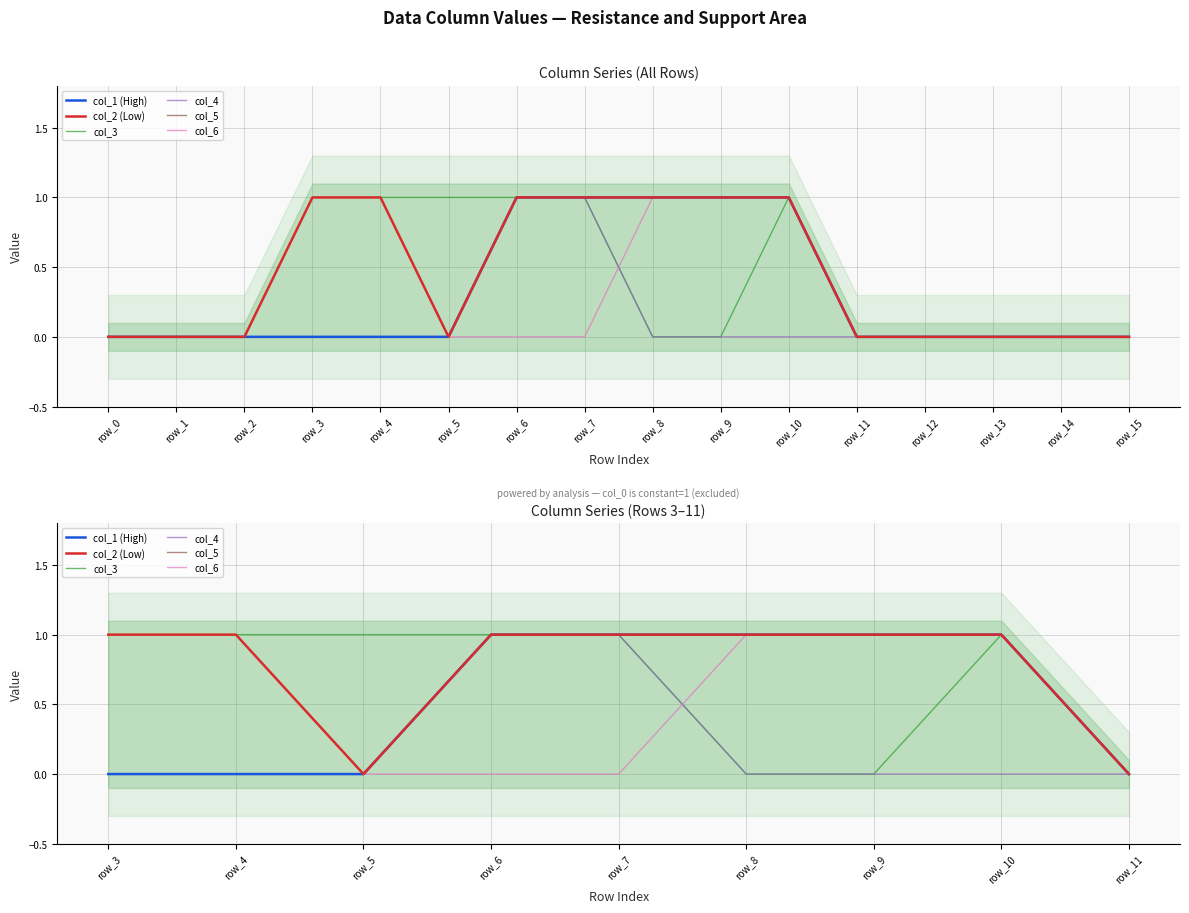

Where is col_6 nearest to the value 0?

row_0